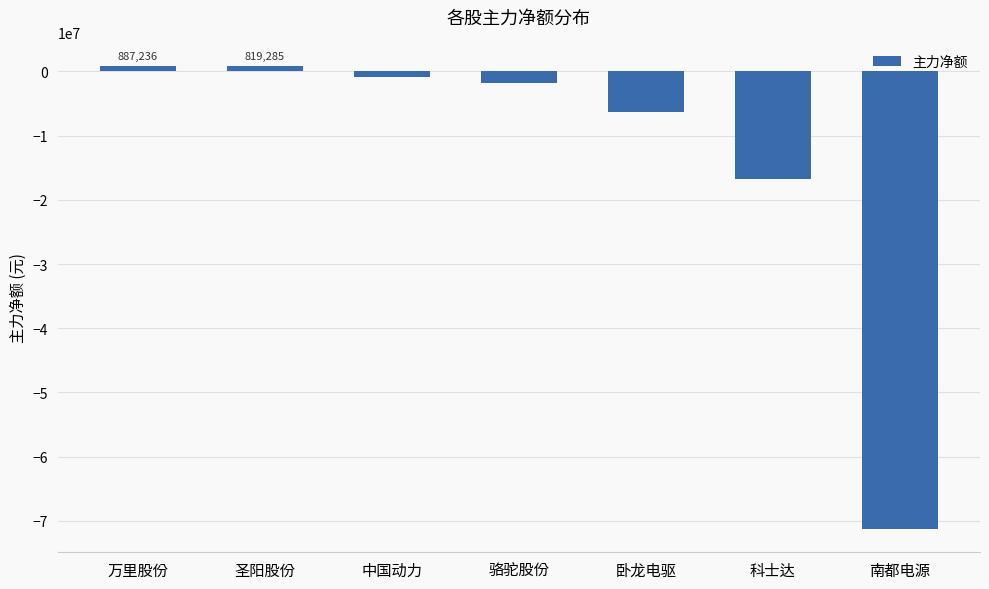

The chart shows a value of 887236 at 万里股份. True or false?

True